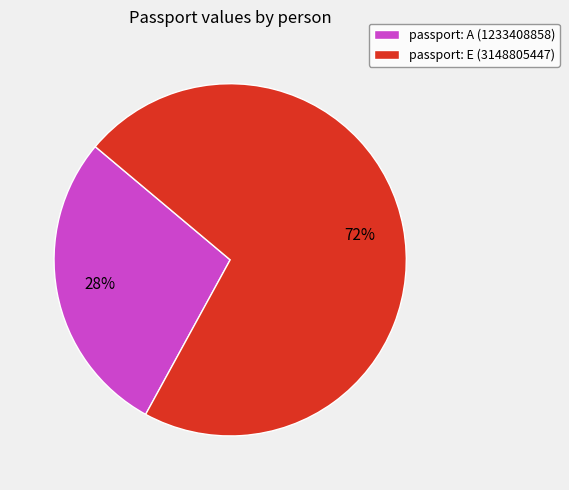

To the nearest percent, what is the average slice percentage?

50%